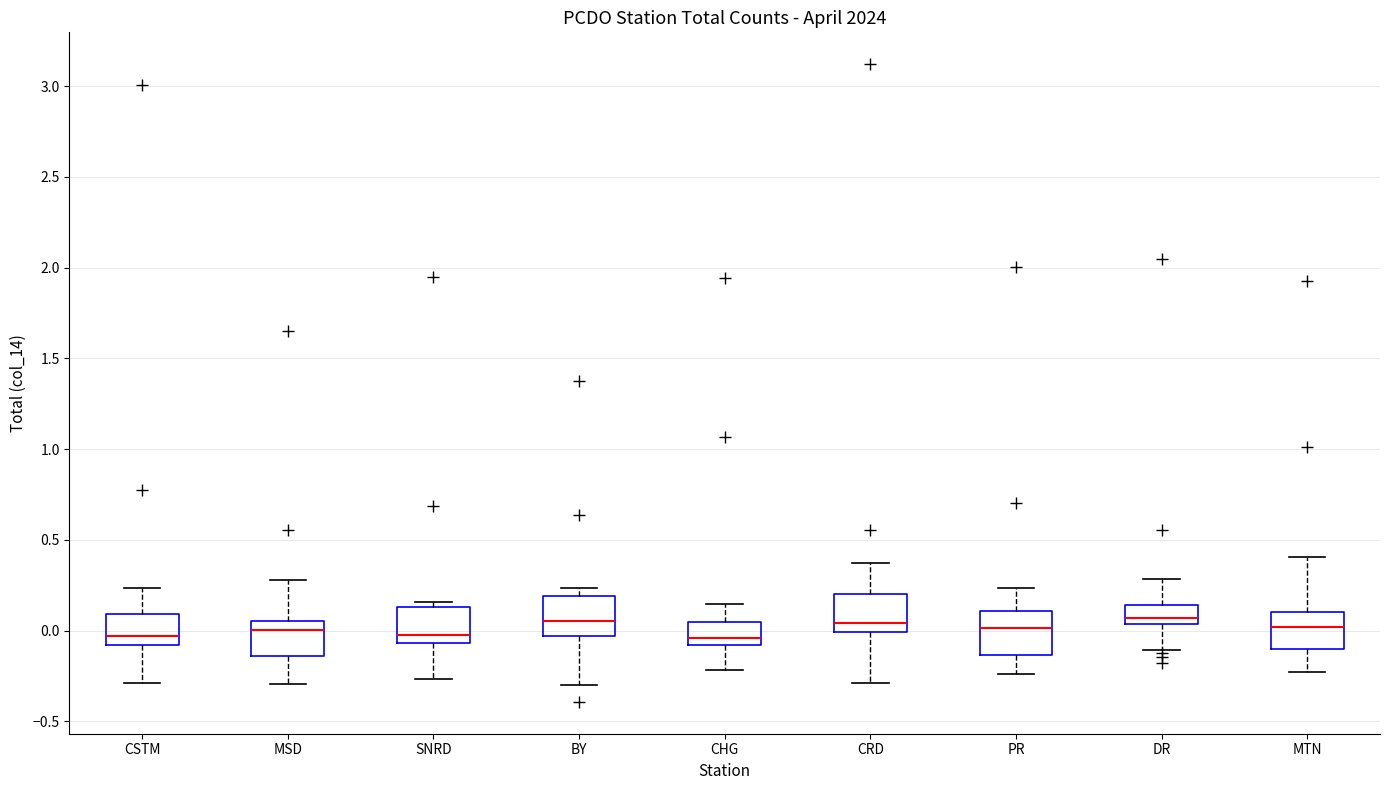

Reading left to right, read every box against the y-axis: the position of its median line, the range the box covers, and the ends of its whiskers. The values are not printed on the chart, so give them approximately, as read against the axis.

CSTM: median -0.05, box -0.10 to 0.10, whiskers -0.30 to 0.25
MSD: median 0.00, box -0.15 to 0.05, whiskers -0.30 to 0.30
SNRD: median 0.00, box -0.05 to 0.15, whiskers -0.25 to 0.15 (just above the box's upper edge)
BY: median 0.05, box -0.05 to 0.20, whiskers -0.30 to 0.25
CHG: median -0.05, box -0.10 to 0.05, whiskers -0.20 to 0.15
CRD: median 0.05, box 0.00 to 0.20, whiskers -0.30 to 0.35
PR: median 0.00, box -0.15 to 0.10, whiskers -0.25 to 0.25
DR: median 0.05 (just above the box's lower edge), box 0.05 to 0.15, whiskers -0.10 to 0.30
MTN: median 0.00, box -0.10 to 0.10, whiskers -0.25 to 0.40